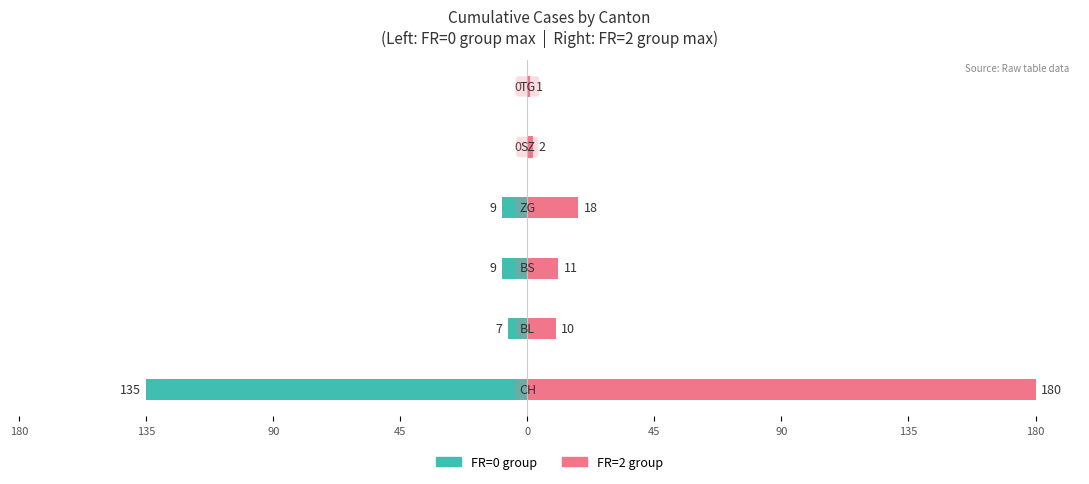

Which series changed the most between 180 and 45?

FR=2 group (max)